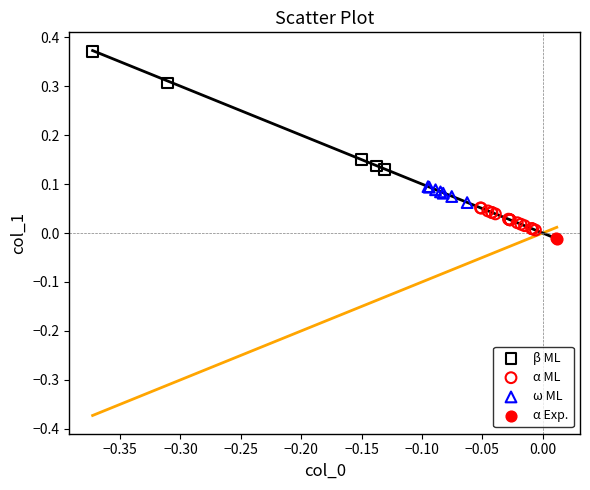

What are all the series names shown in the legend?

β ML, α ML, ω ML, α Exp.